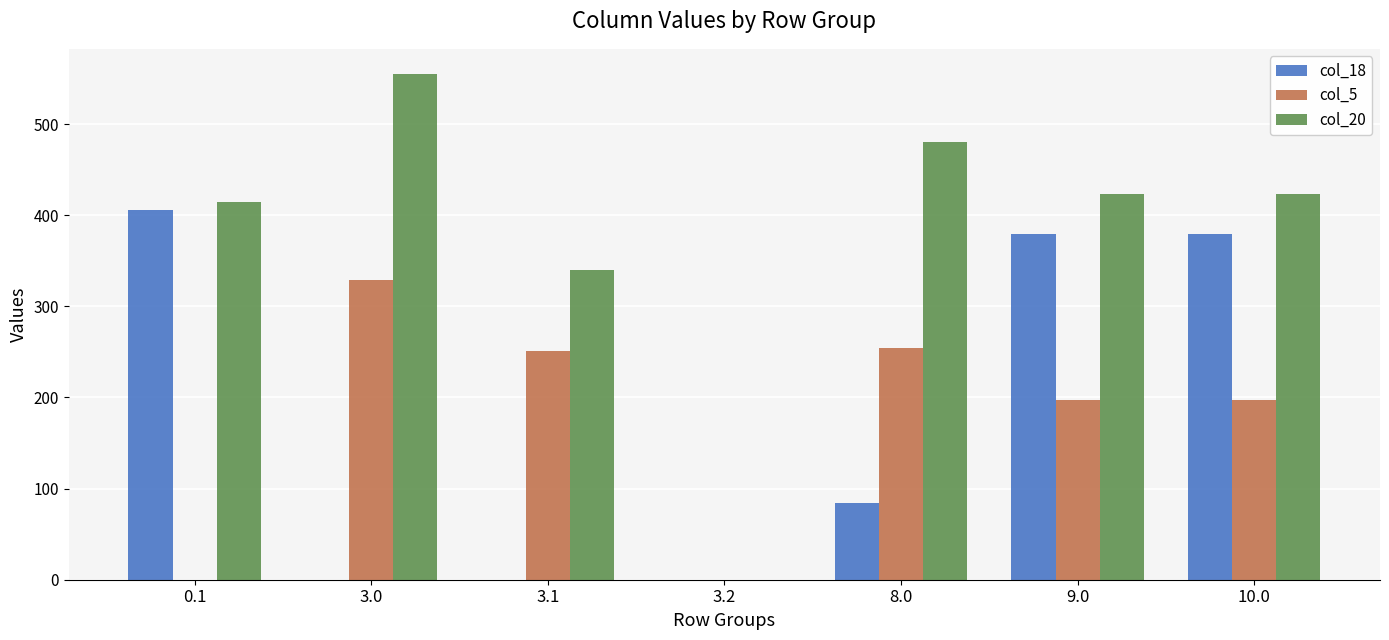

The value of col_20 at 8.0 is 480.9. True or false?

True